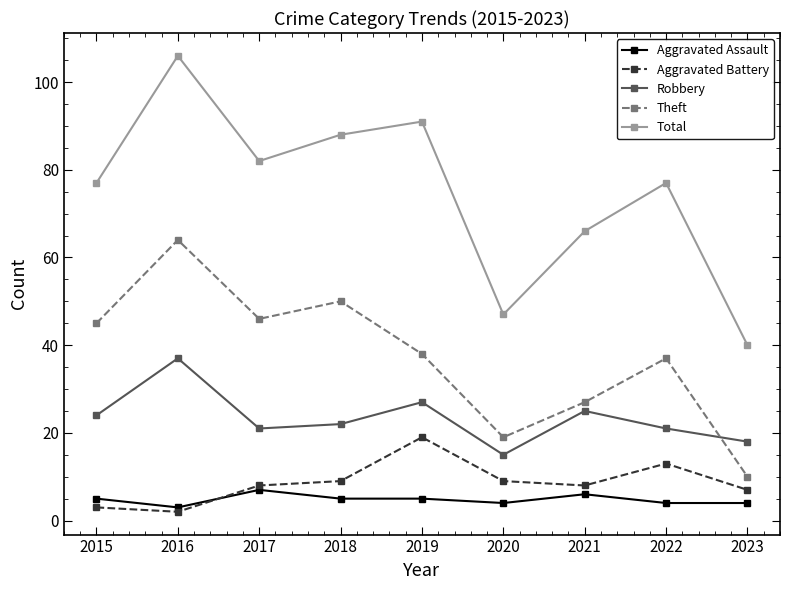

Is it true that Robbery equals 25 at 2021?

True